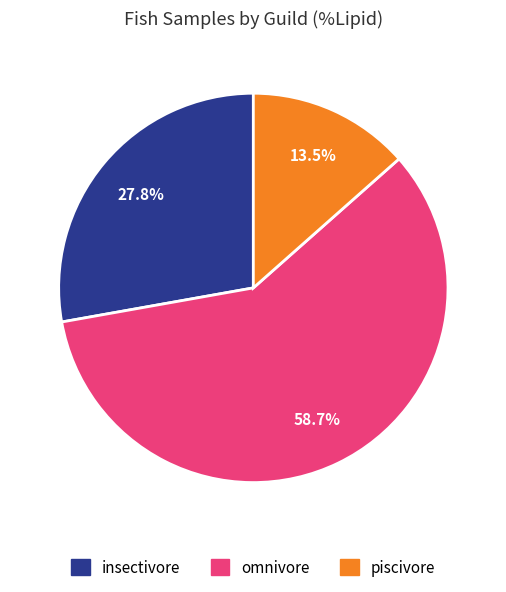

Is there a majority slice in this chart?

Yes